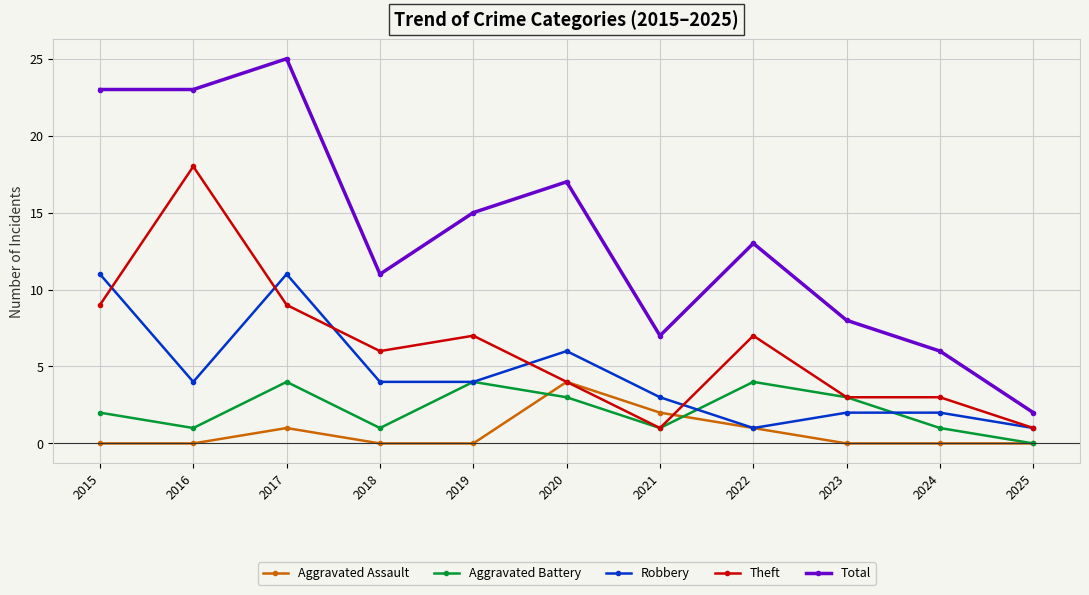

Where is the first local minimum for Aggravated Battery?

2016